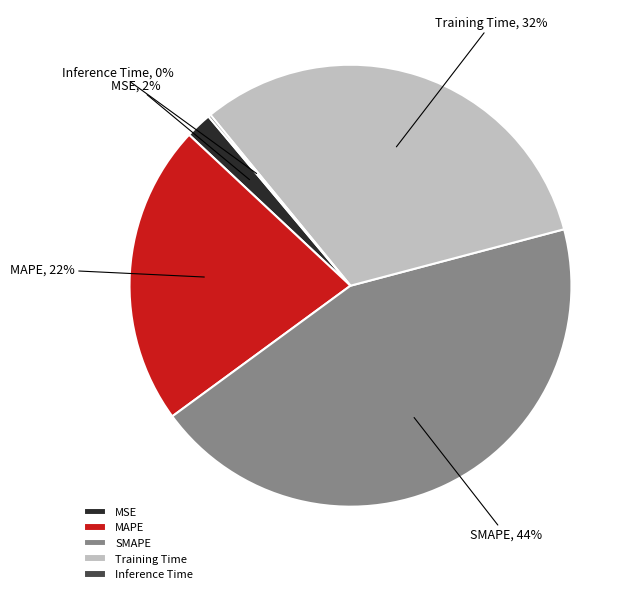

What is the largest slice in the pie chart?

SMAPE